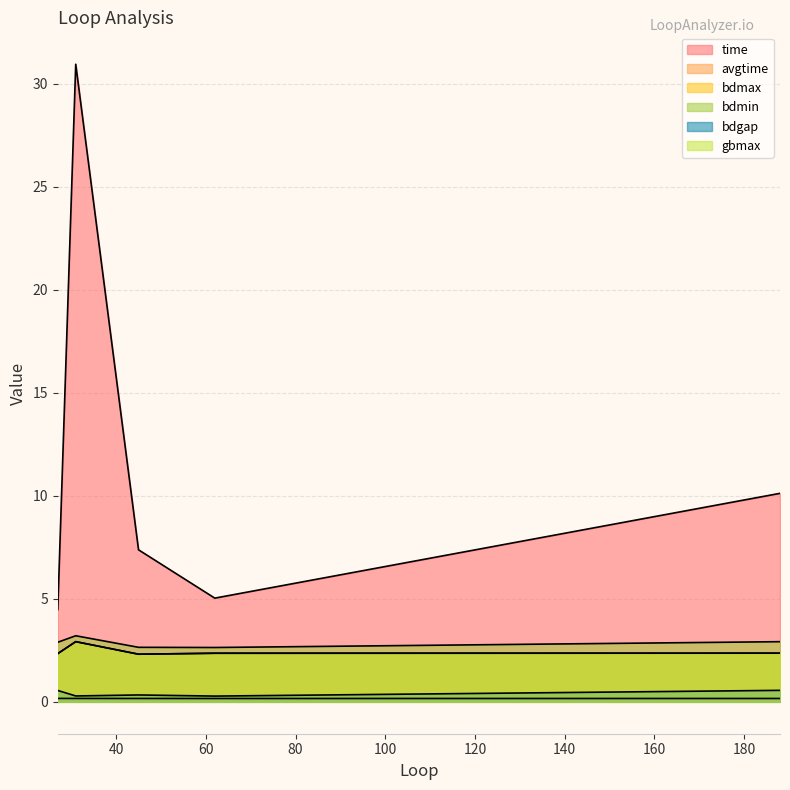

How many lines are shown in the chart?

6